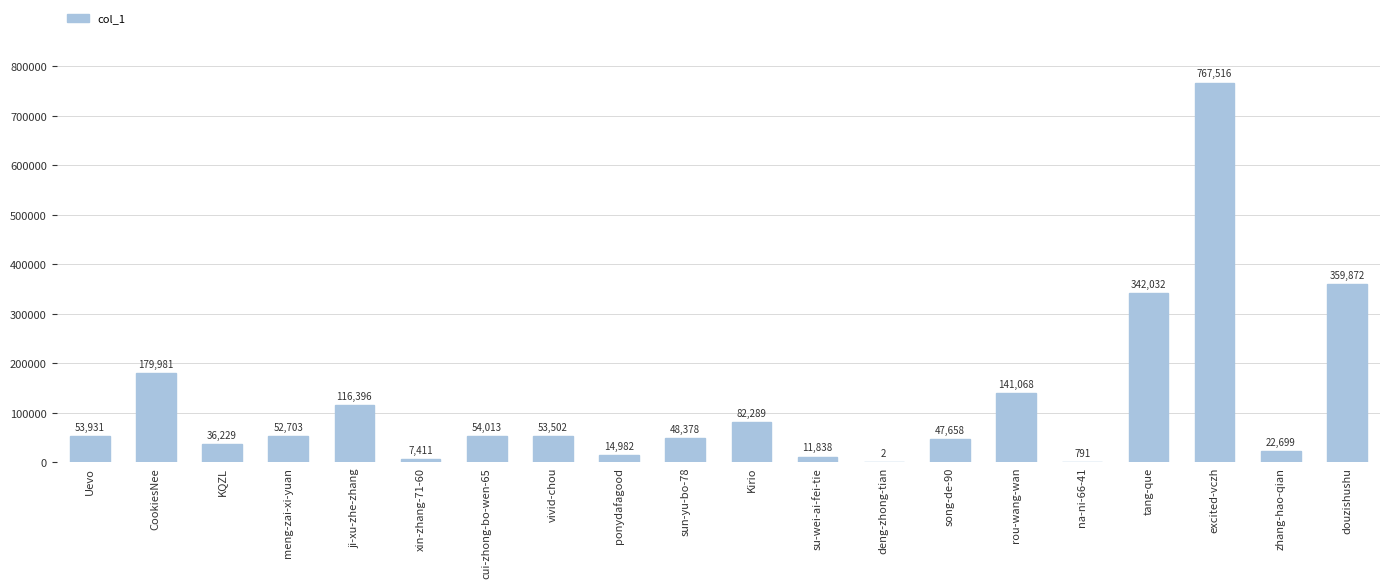

Are the bars horizontal?

No